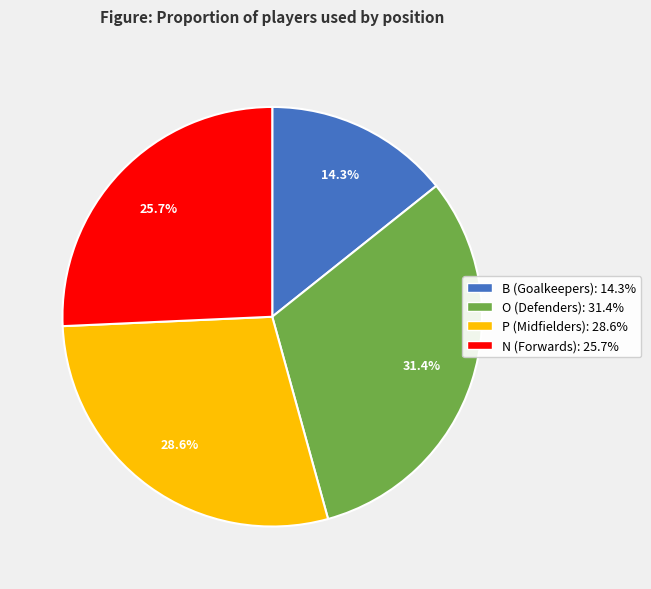

Which has a higher value, O or B?

O